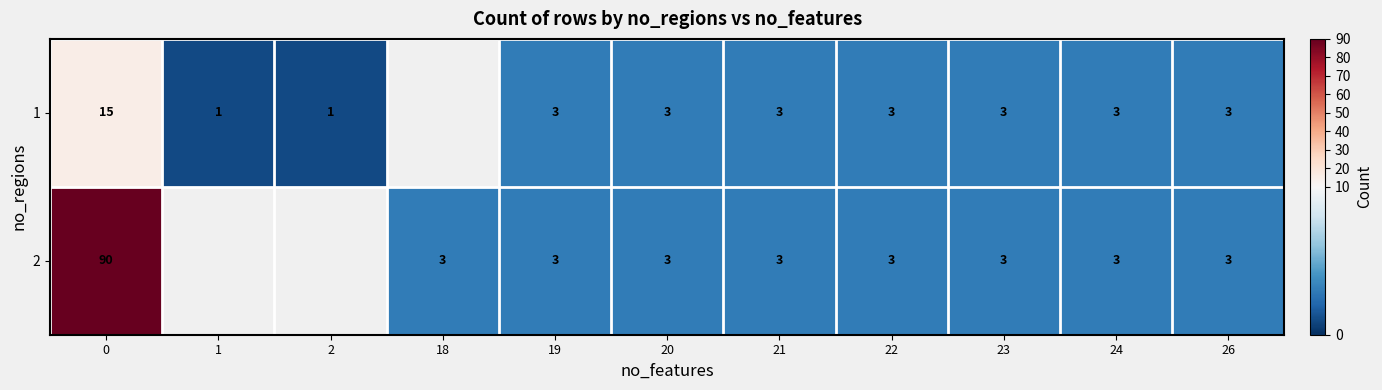

Is it true that 2 equals 3 at 22?

True